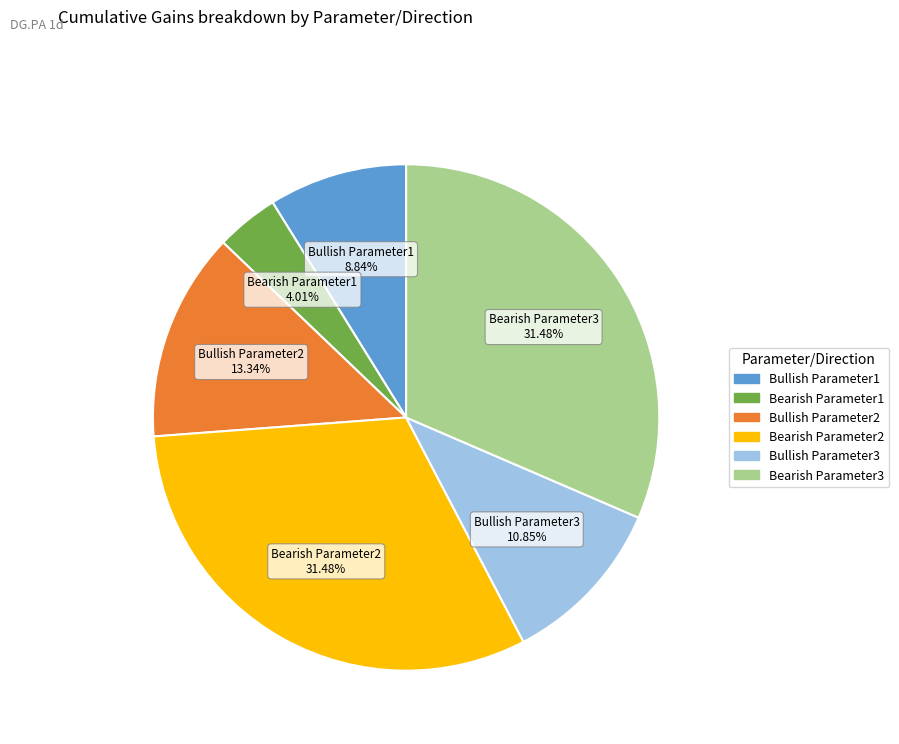

To the nearest percent, what is the combined percentage of Bullish Parameter2 and Bearish Parameter1?

17%